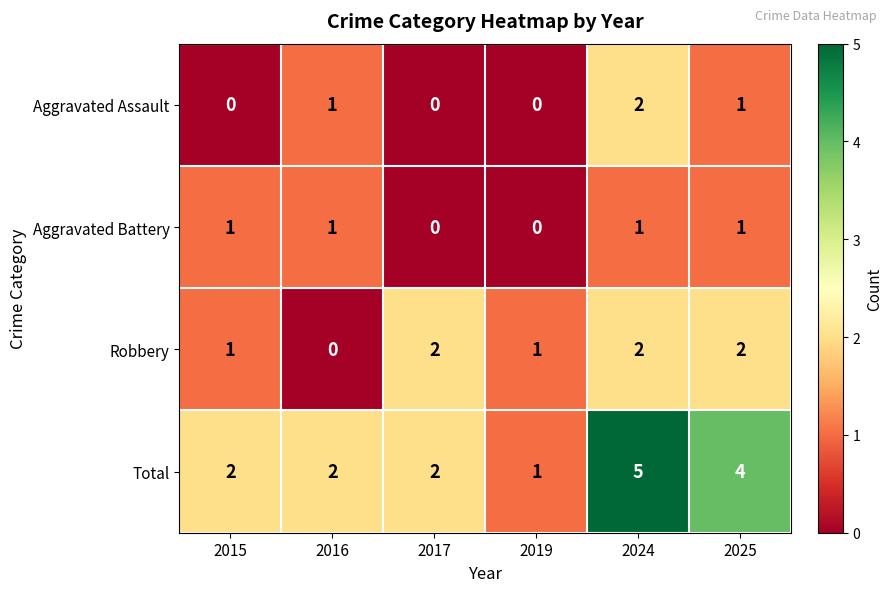

How many values in the Aggravated Assault series are below 1?

3